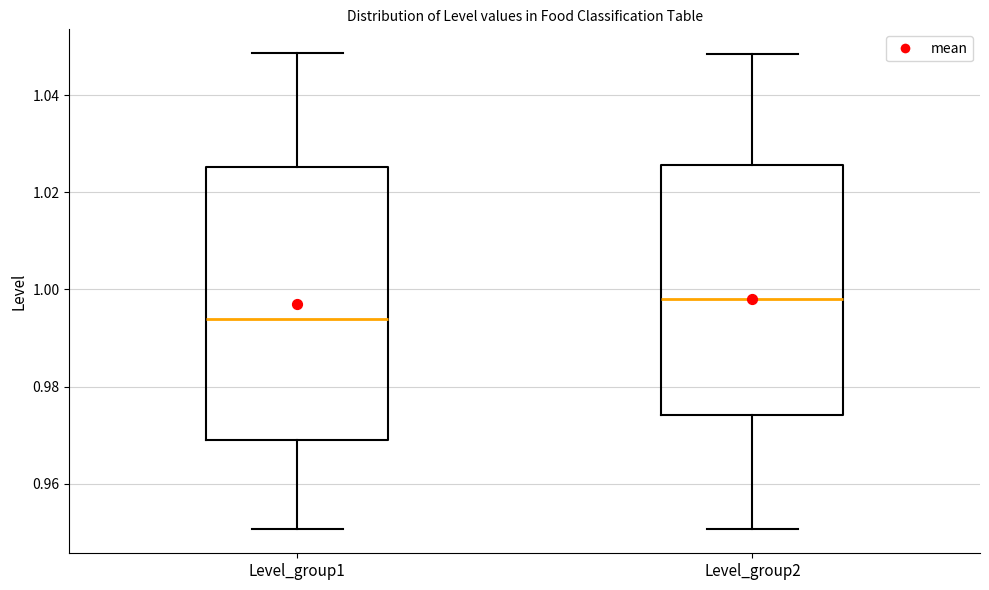

Where does the lower whisker of the box for Level_group2 end on the y-axis? The values are not printed on the chart, so give them approximately, as read against the axis.

0.950